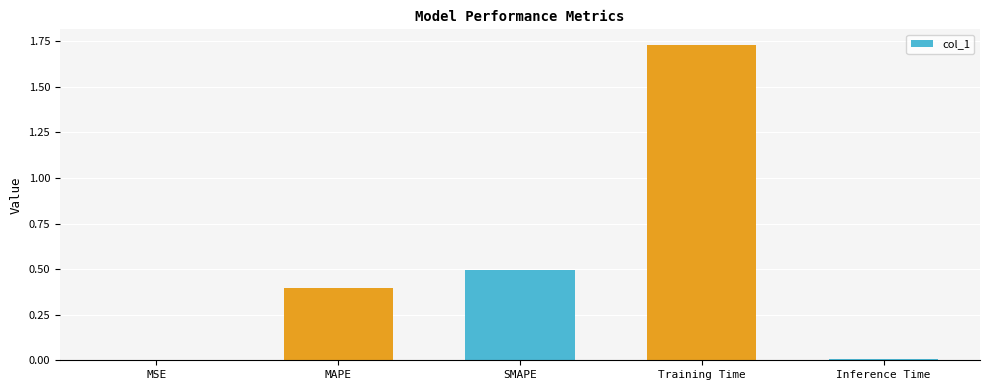

What is the sum of all values?

2.6